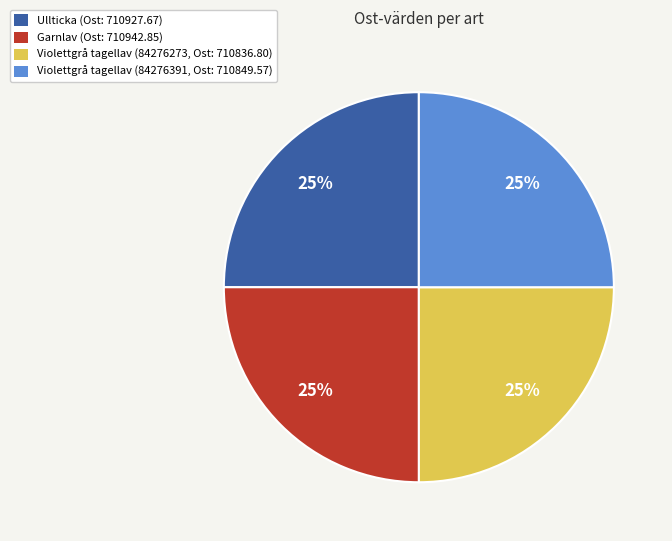

To the nearest percent, what is the average slice percentage?

25%